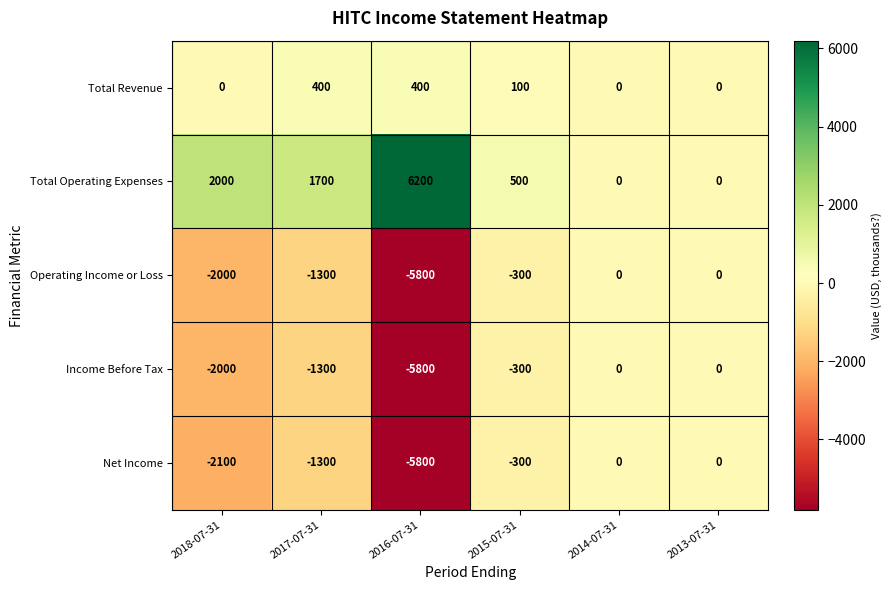

Which series has the widest spread of values?

Total Operating Expenses